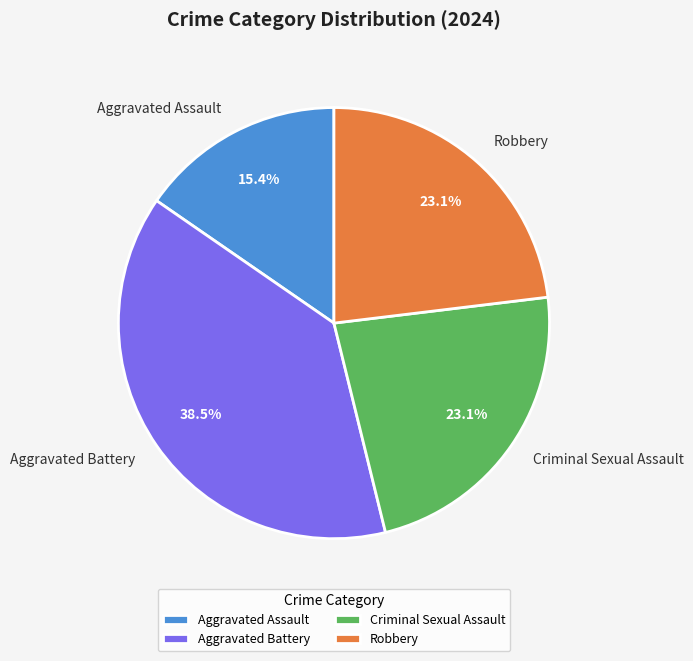

Which category has the smallest portion of the pie?

Aggravated Assault